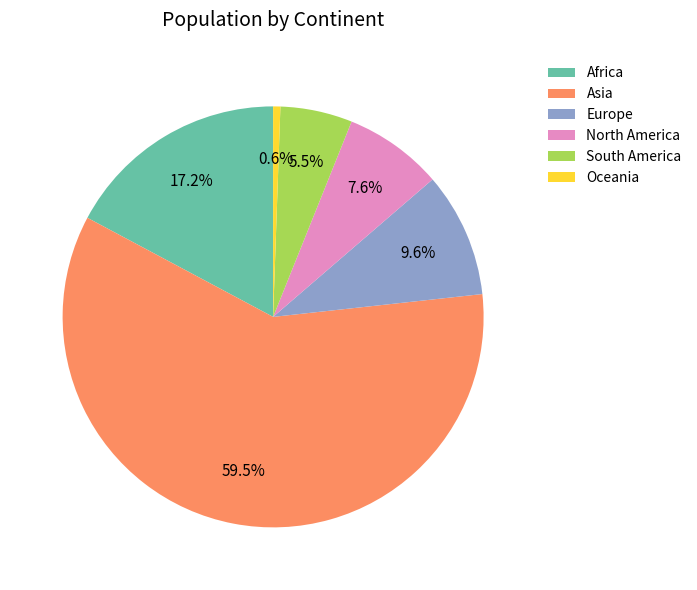

What percentage do Oceania and Africa together represent?

17.8%